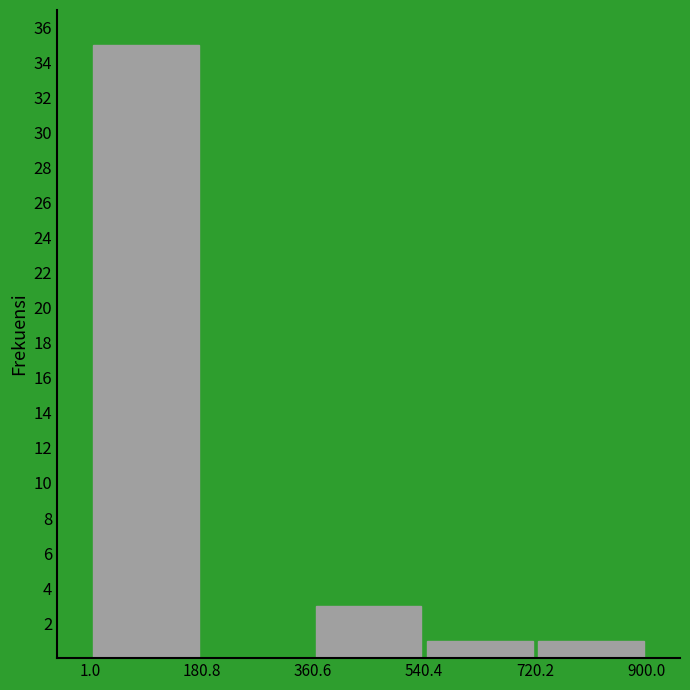

Over which range of the x-axis is the bar tallest?

1.0 to 180.8